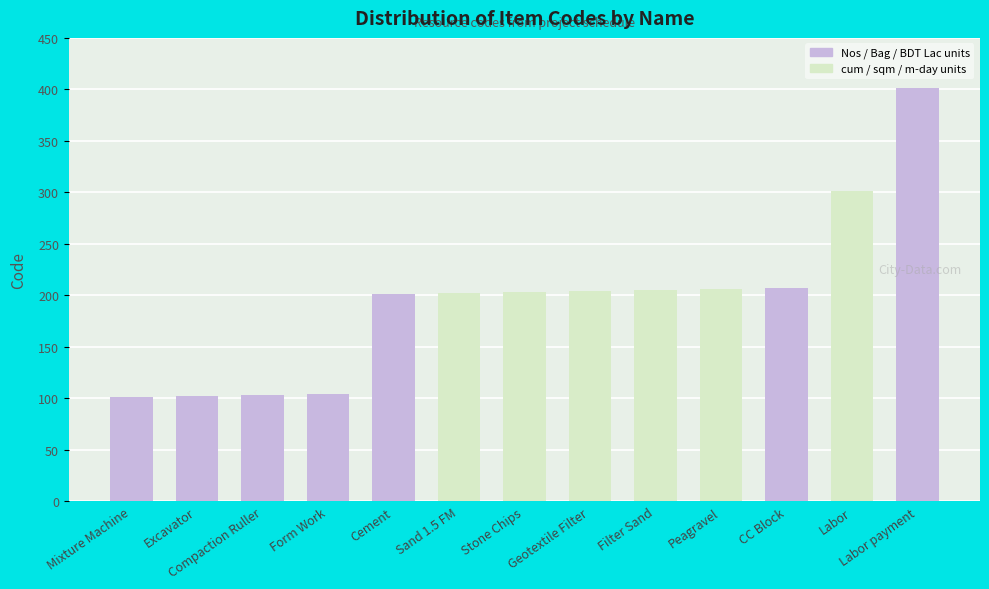

Approximately how many times larger is the value at Labor payment compared to Form Work?

3.9